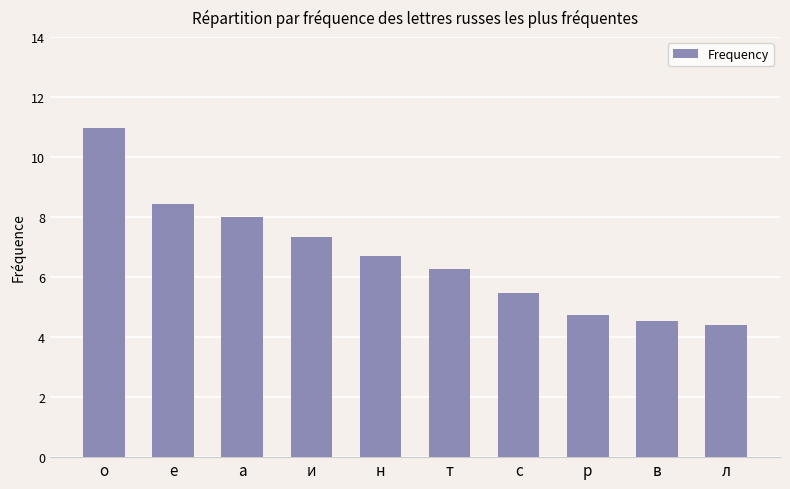

True or false: the data shows 8.0 at а.

True